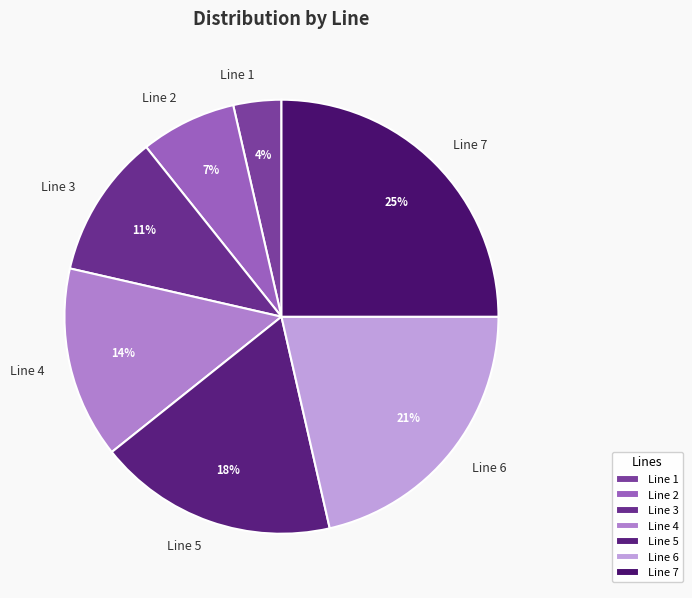

Approximately how many times larger is the value at Line 3 compared to Line 7?

0.4